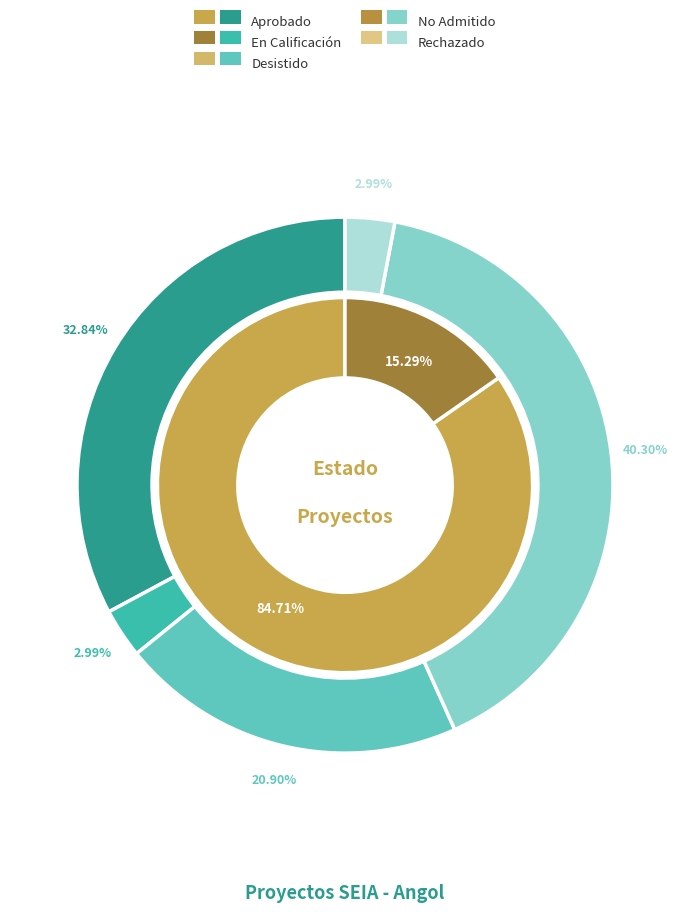

To the nearest percent, what is the combined percentage of 1 and 0?

100%